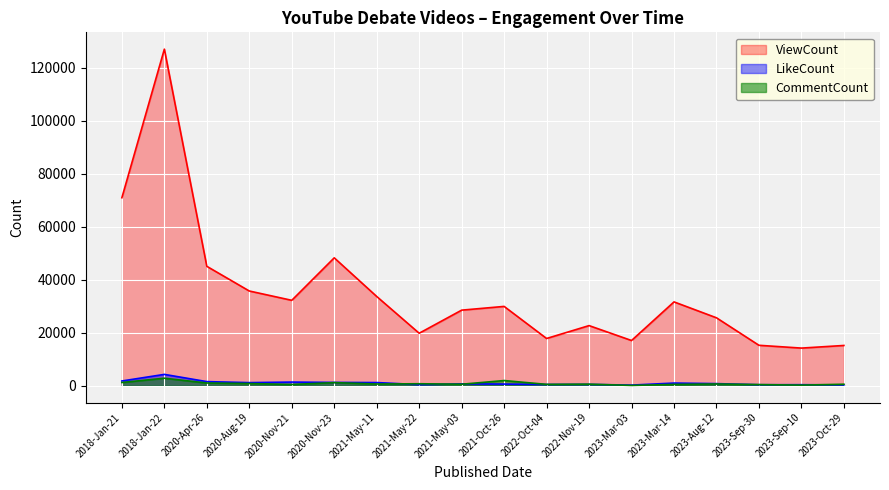

Reading left to right, list all the values displayed in this chart.

ViewCount: 2018-Jan-21=71000	2018-Jan-22=127115	2020-Apr-26=45095	2020-Aug-19=35774	2020-Nov-21=32255	2020-Nov-23=48302	2021-May-11=33706	2021-May-22=19821	2021-May-03=28543	2021-Oct-26=29954	2022-Oct-04=17841	2022-Nov-19=22705	2023-Mar-03=17075	2023-Mar-14=31662	2023-Aug-12=25651	2023-Sep-30=15269	2023-Sep-10=14211	2023-Oct-29=15205
LikeCount: 2018-Jan-21=1790	2018-Jan-22=4282	2020-Apr-26=1550	2020-Aug-19=1172	2020-Nov-21=1376	2020-Nov-23=1248	2021-May-11=1196	2021-May-22=407	2021-May-03=702	2021-Oct-26=621	2022-Oct-04=470	2022-Nov-19=501	2023-Mar-03=240	2023-Mar-14=1003	2023-Aug-12=795	2023-Sep-30=378	2023-Sep-10=388	2023-Oct-29=318
CommentCount: 2018-Jan-21=1214	2018-Jan-22=2834	2020-Apr-26=1022	2020-Aug-19=834	2020-Nov-21=472	2020-Nov-23=1173	2021-May-11=642	2021-May-22=747	2021-May-03=562	2021-Oct-26=1955	2022-Oct-04=506	2022-Nov-19=584	2023-Mar-03=112	2023-Mar-14=496	2023-Aug-12=657	2023-Sep-30=429	2023-Sep-10=224	2023-Oct-29=564